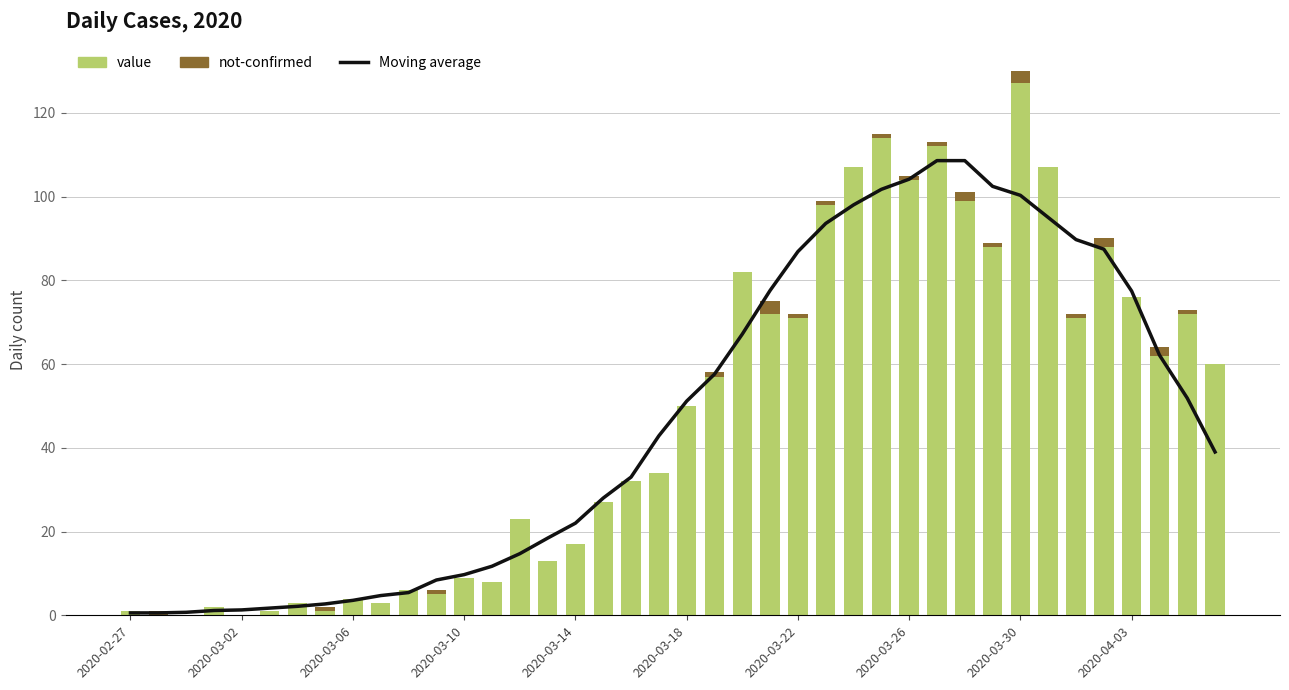

What is the difference between the highest and lowest values at 17?

28.0